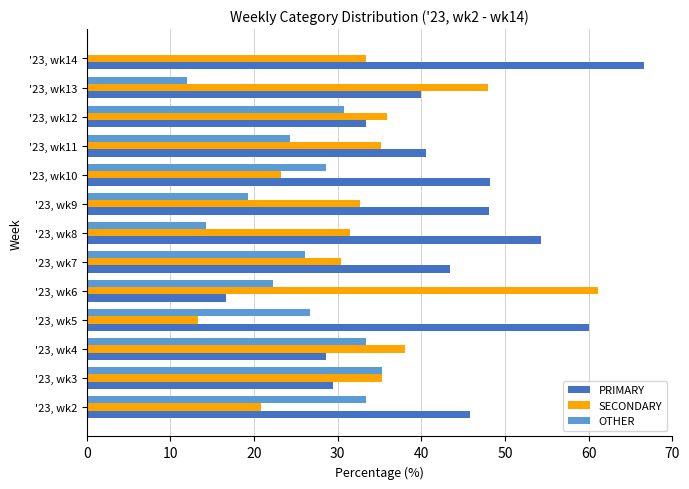

At which category does the chart reach its peak across all series?

'23, wk14